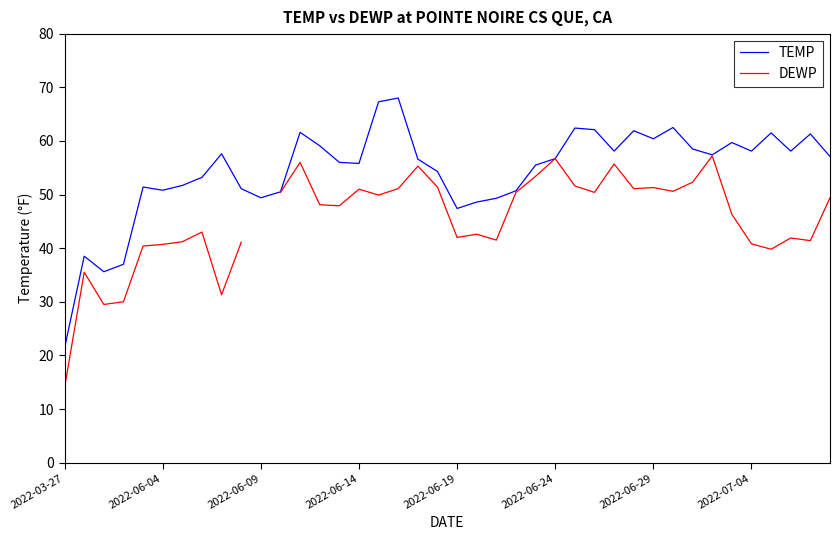

In DEWP, how many points are lower than both neighbors (excluding endpoints)?

11